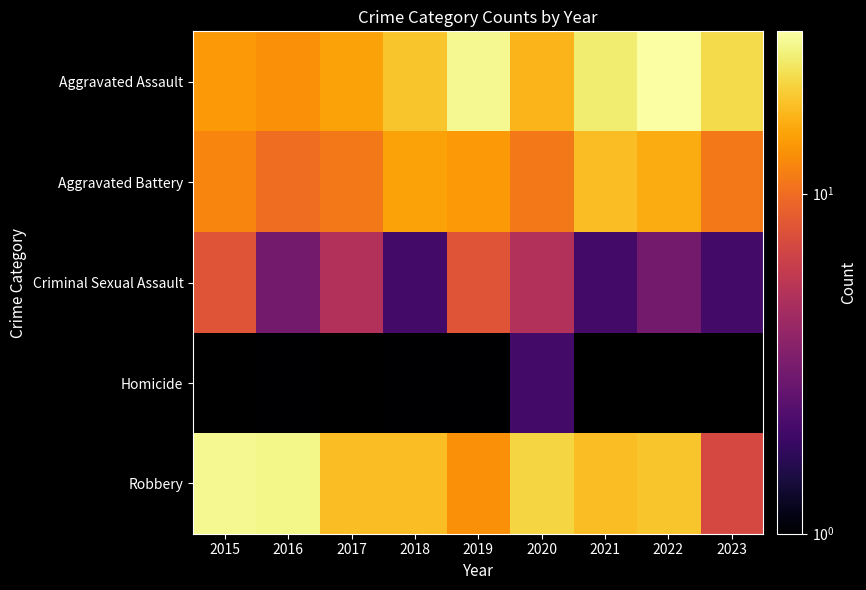

At how many categories does at least one series exceed 5?

9